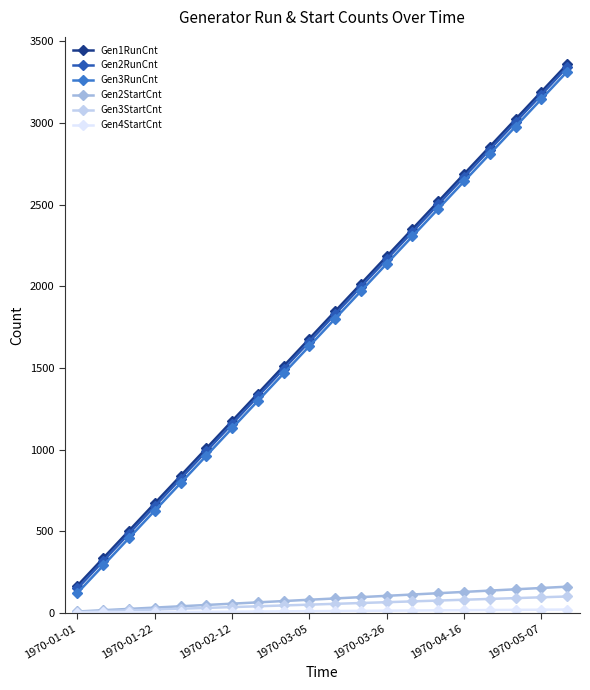

What is the value of the Gen2RunCnt point at the 17th from the left?

2837.1